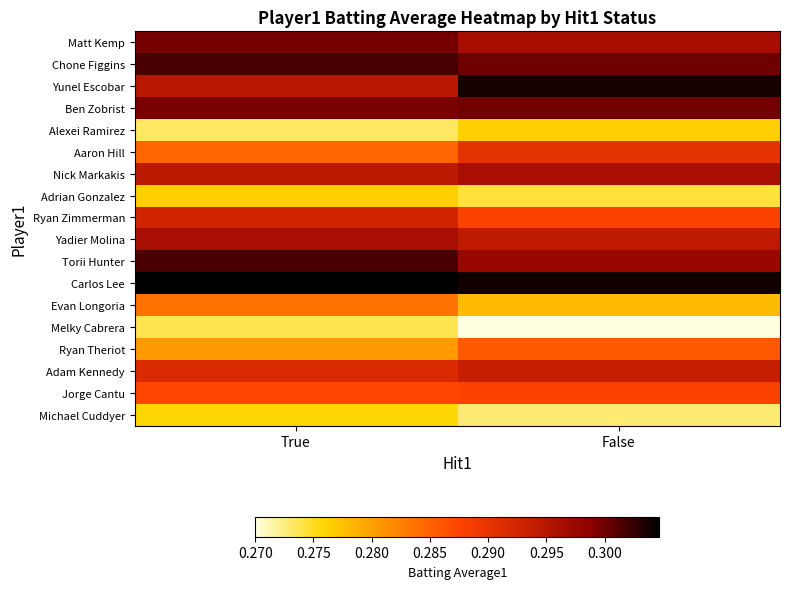

Which label corresponds to the largest value in the chart?

True